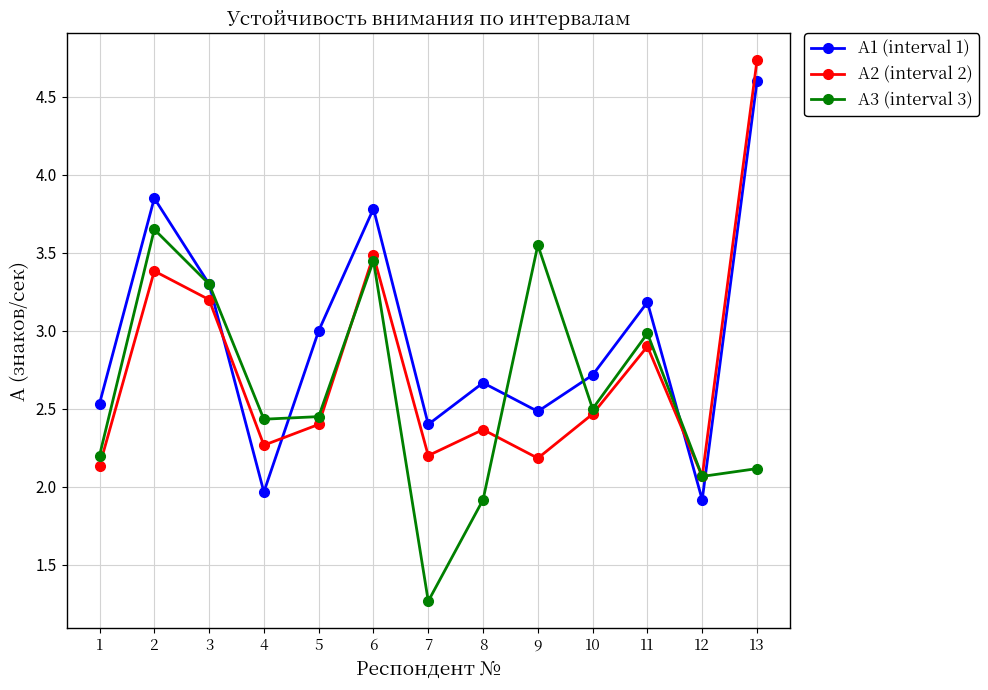

Does the chart display data point markers on the line(s)?

Yes